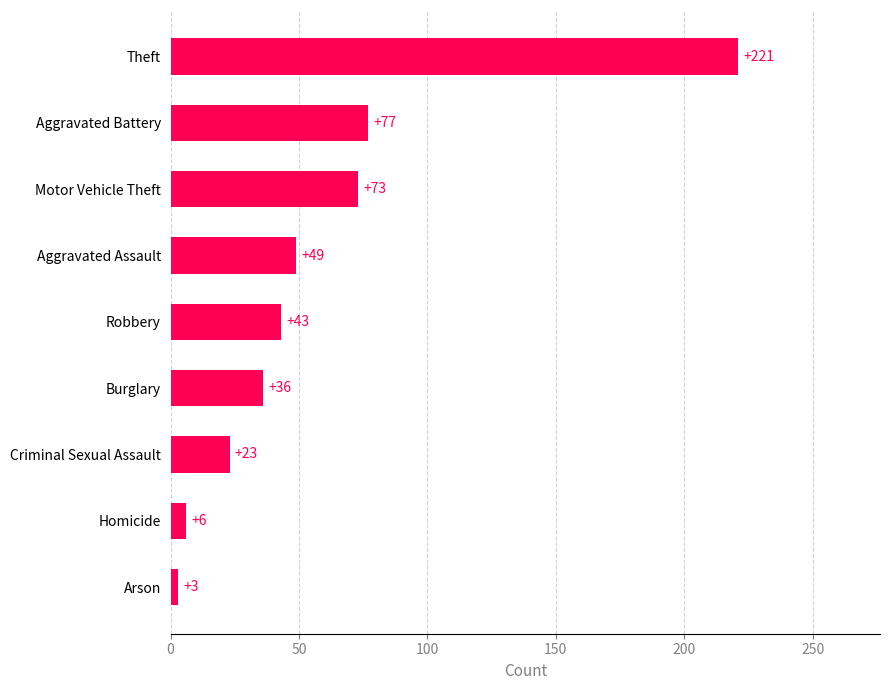

Which has a higher value, Aggravated Battery or Theft?

Theft